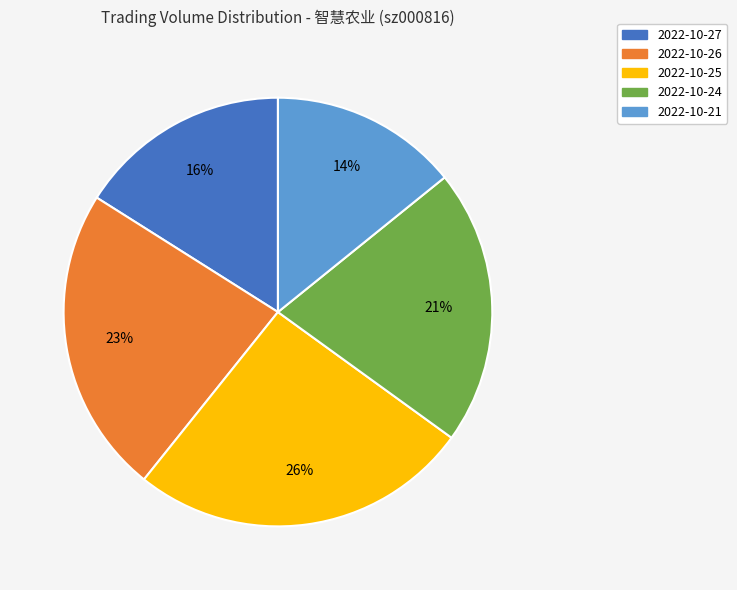

Which slice is the largest?

2022-10-25